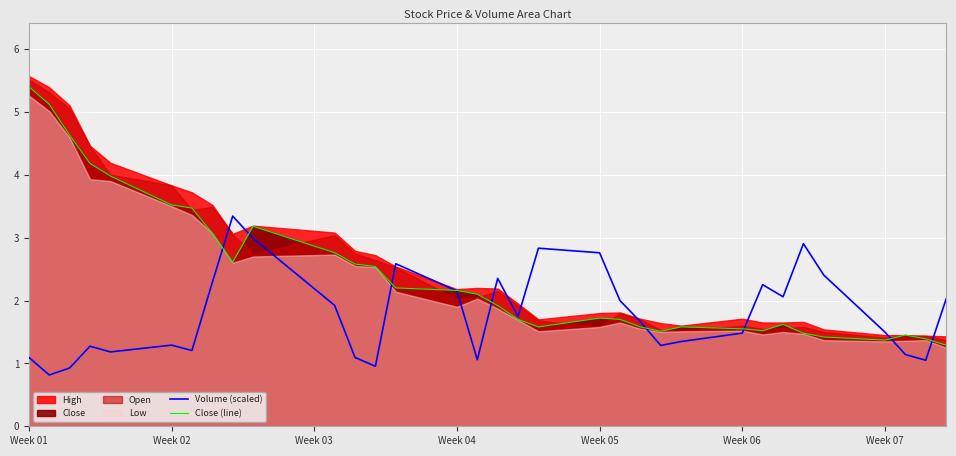

What is the maximum value for Close (line)?

5.4